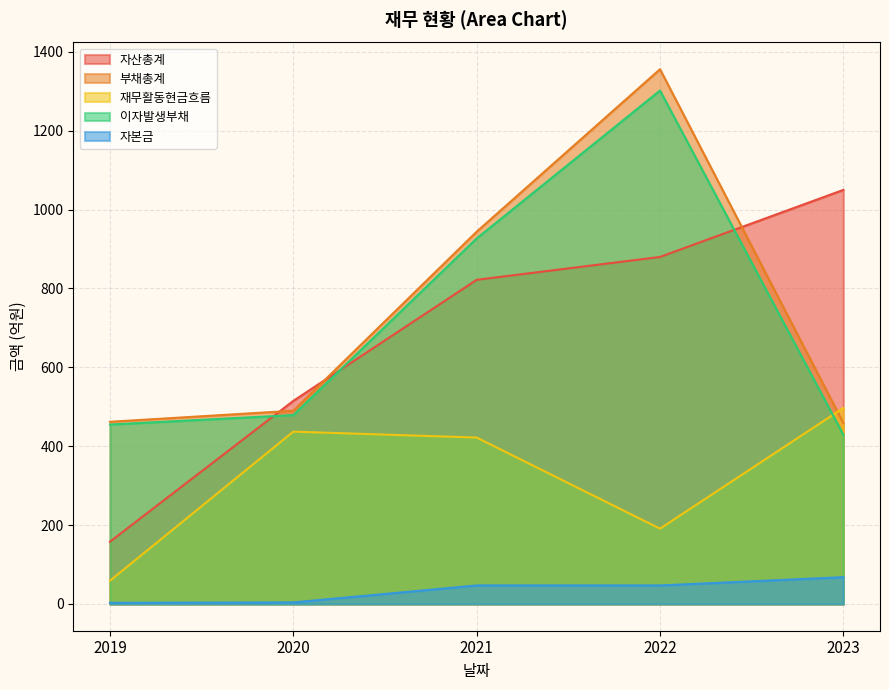

At which label does 재무활동현금흐름 reach its peak?

2023